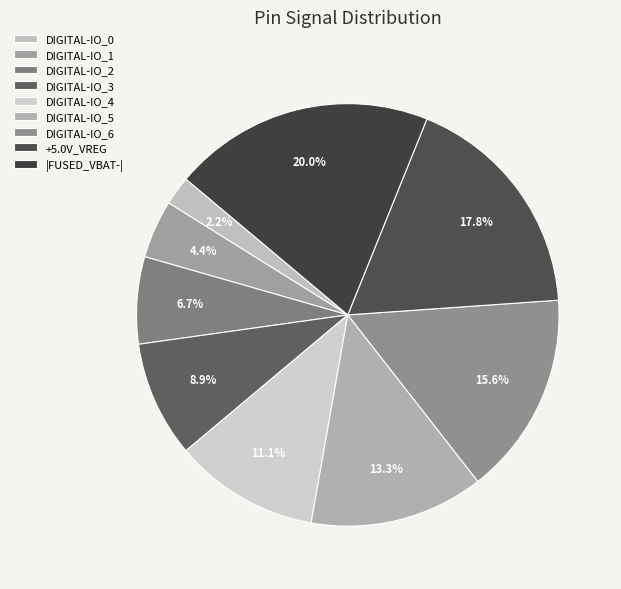

Does DIGITAL-IO_2 account for over 50% of the chart?

No